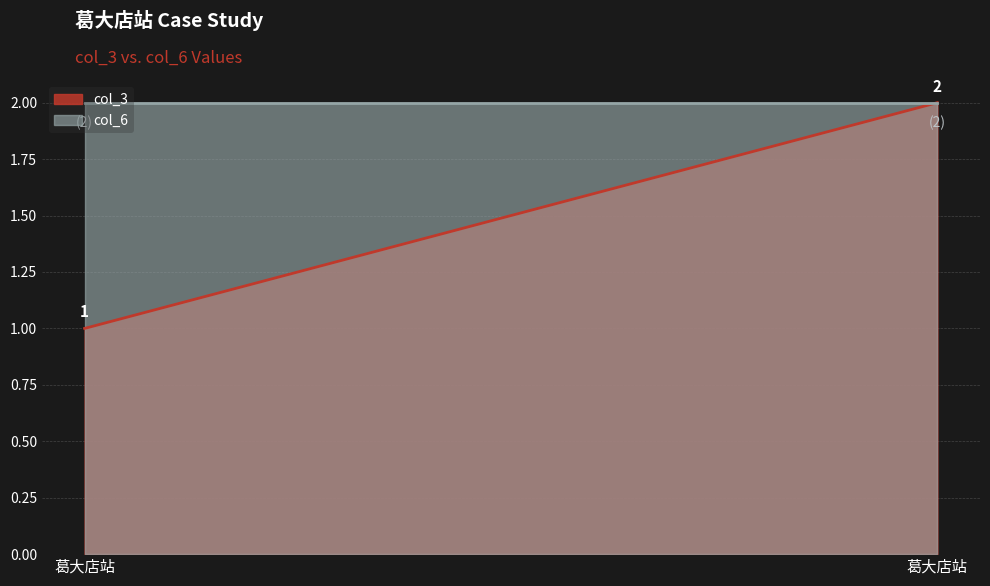

The value of col_6 at 葛大店站 is 2. True or false?

True